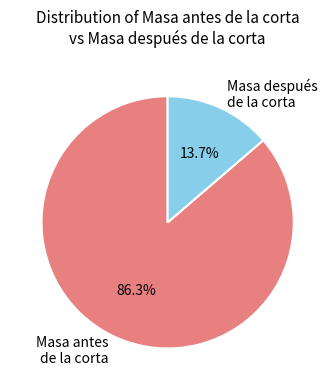

Which has a higher value, Masa después de la corta or Masa antes de la corta?

Masa antes de la corta